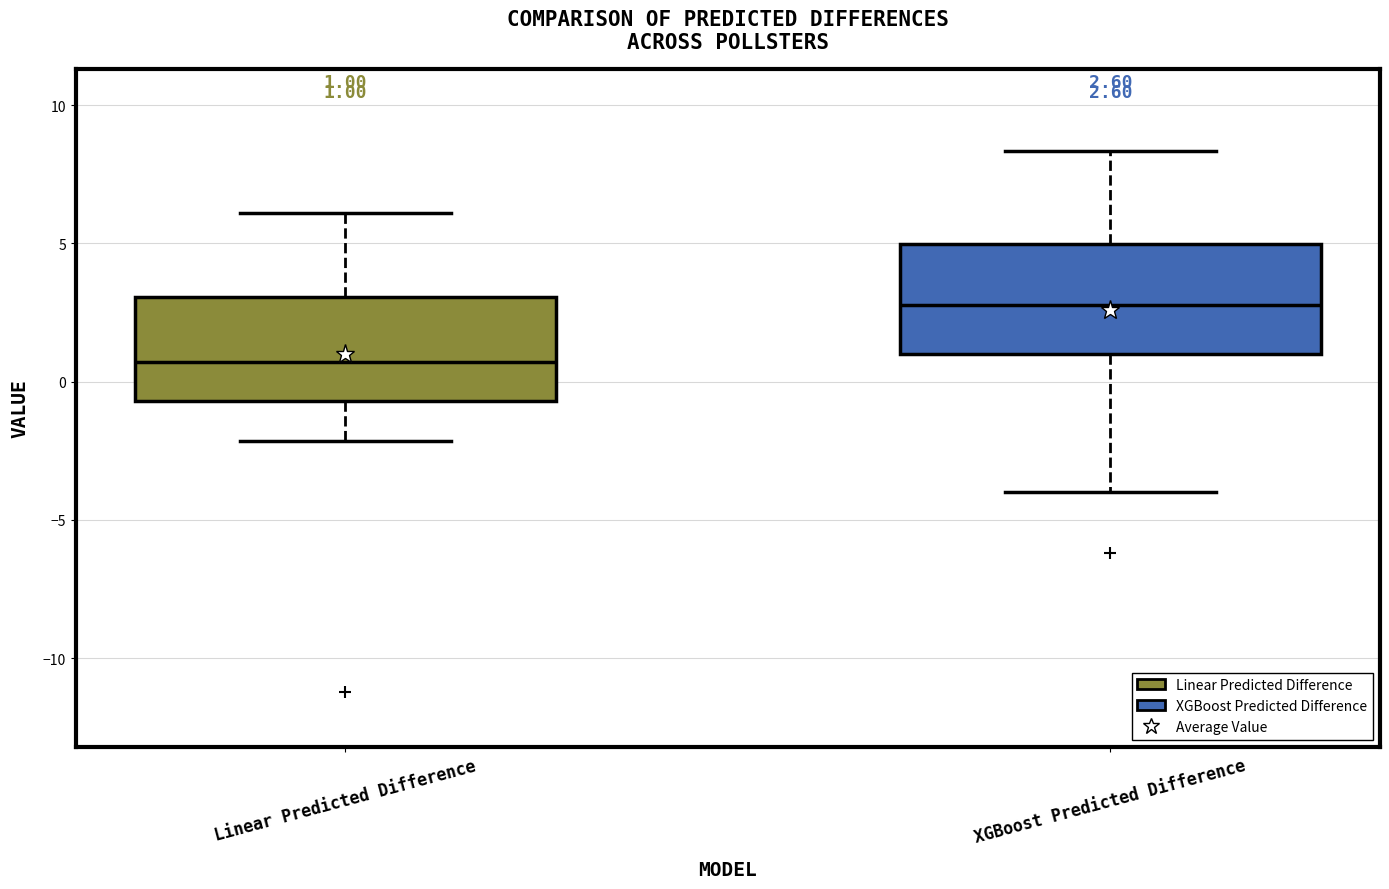

Which box has the lowest median line?

Linear Predicted Difference